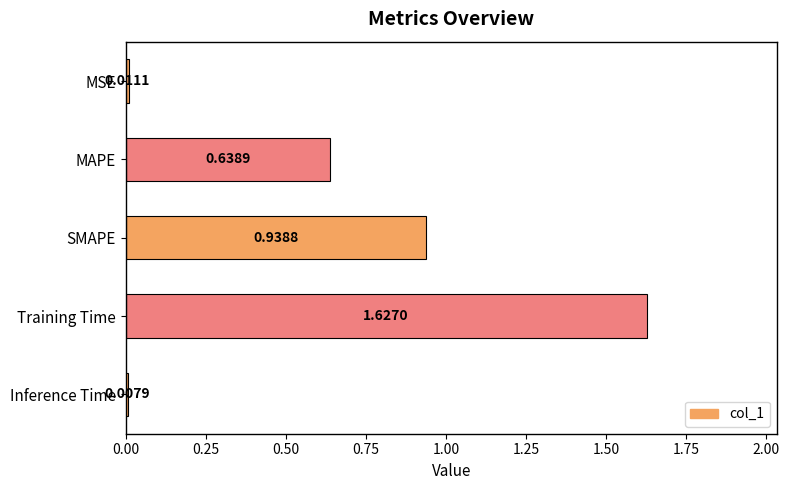

At which label is the value closest to 0?

Inference Time